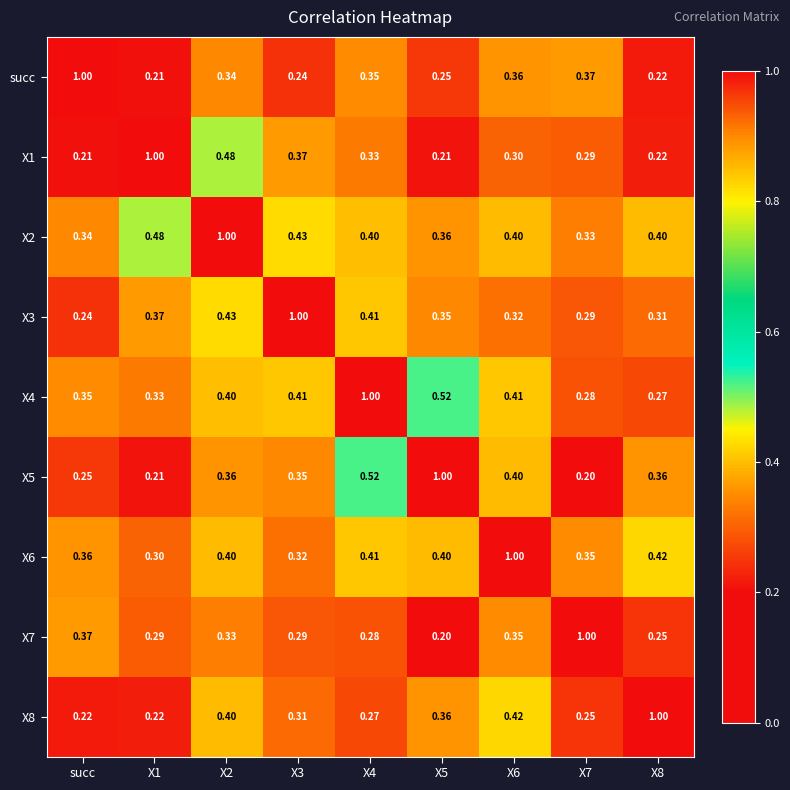

Is the value of X5 at X2 greater than the value of succ at X2?

Yes